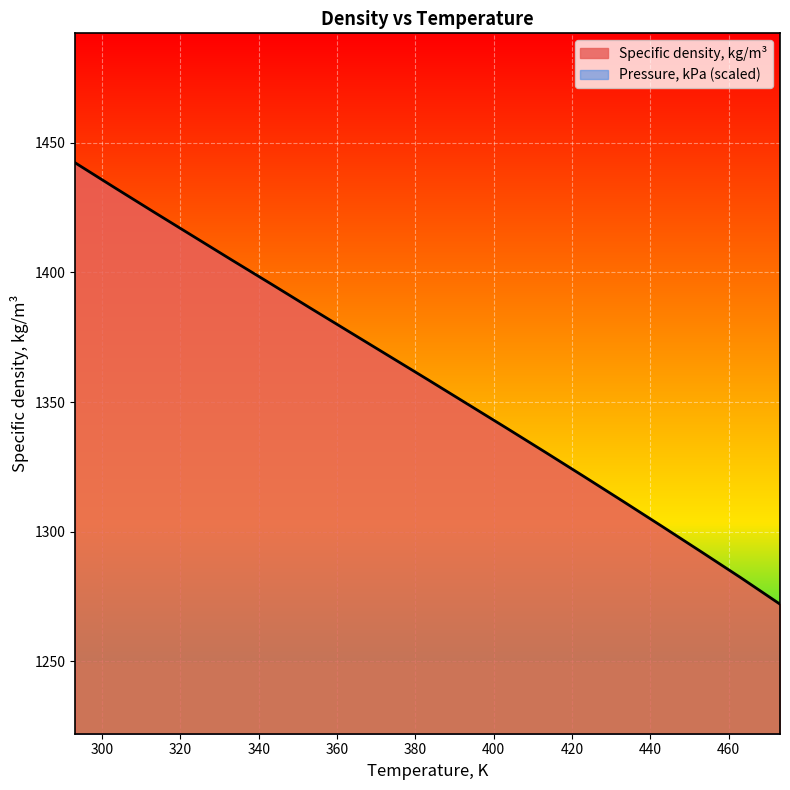

Count the number of categories in the chart.

19